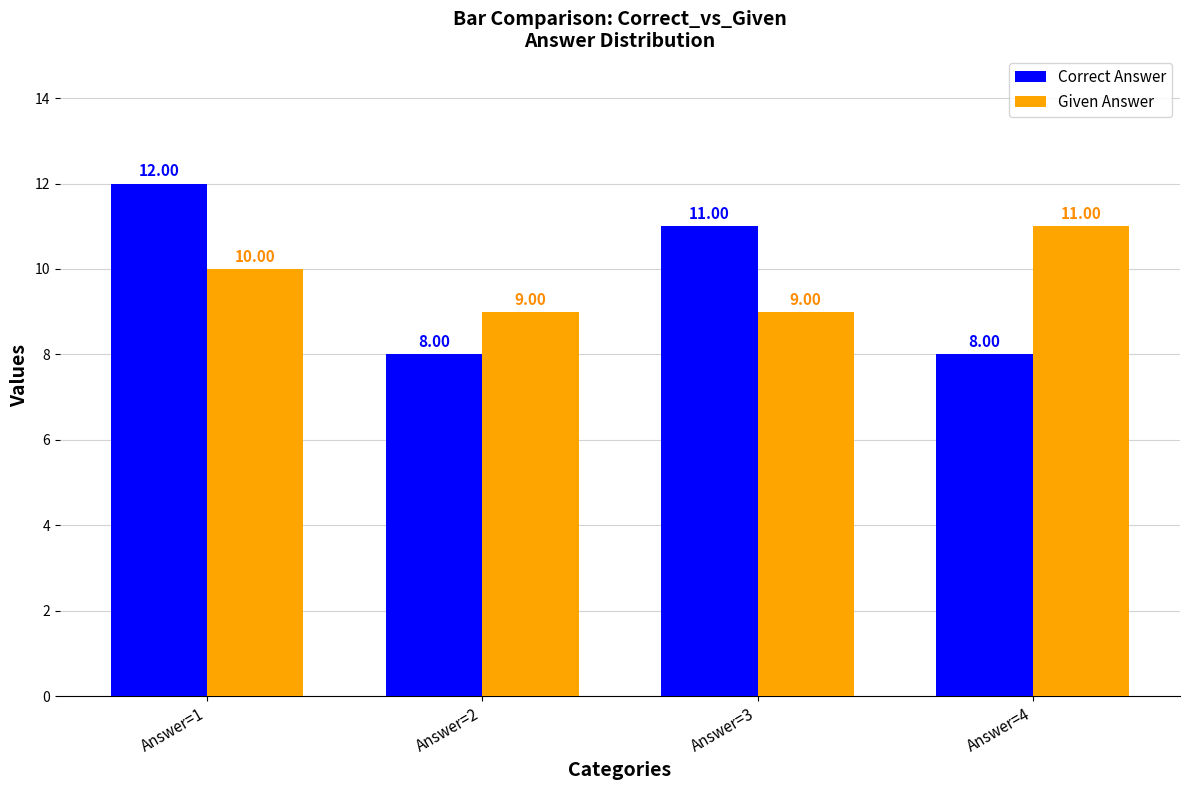

What is the value of the Given Answer bar at the 3rd from the left?

9